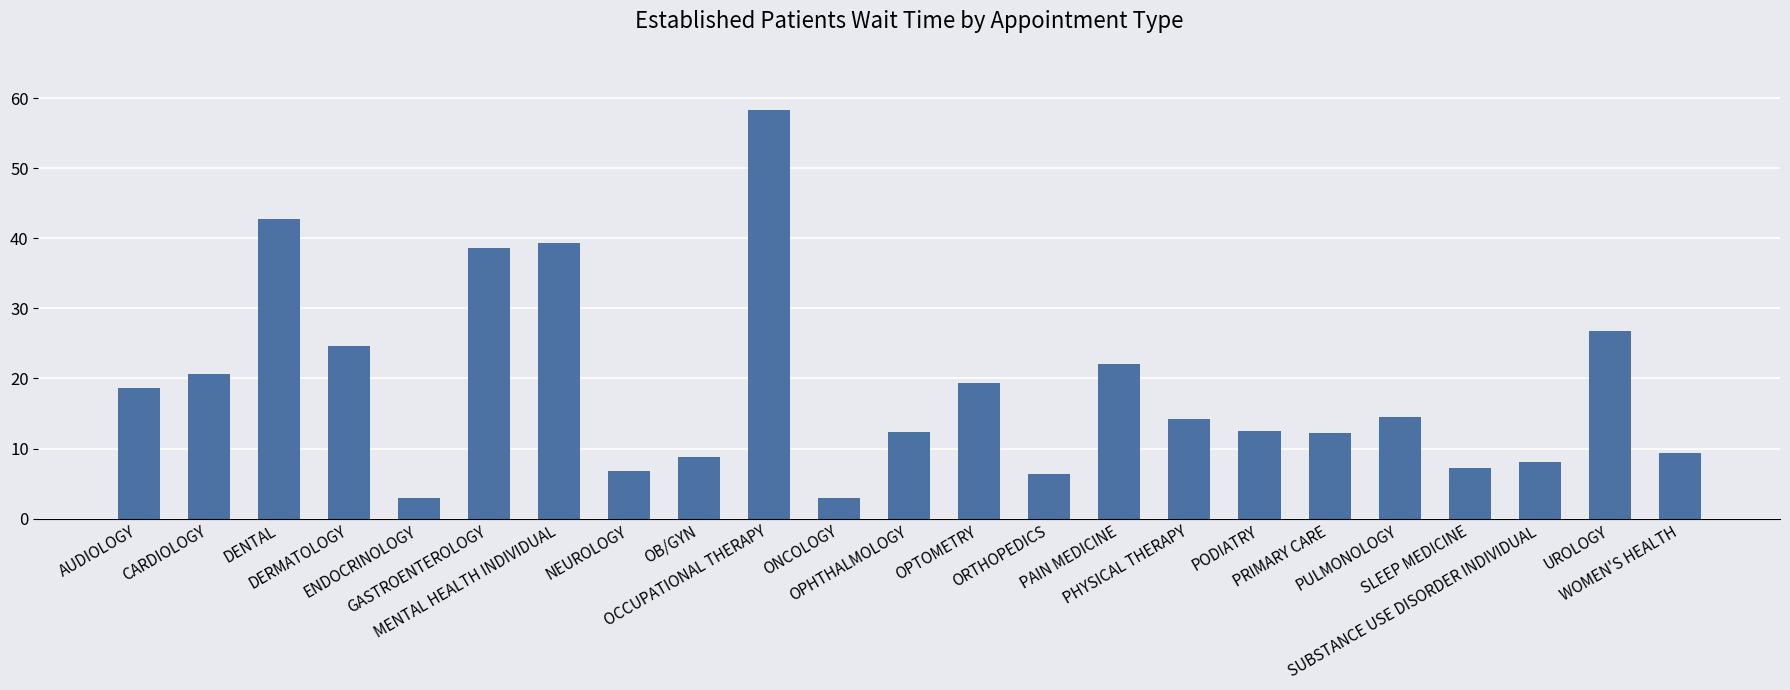

Between UROLOGY and CARDIOLOGY, which is larger?

UROLOGY